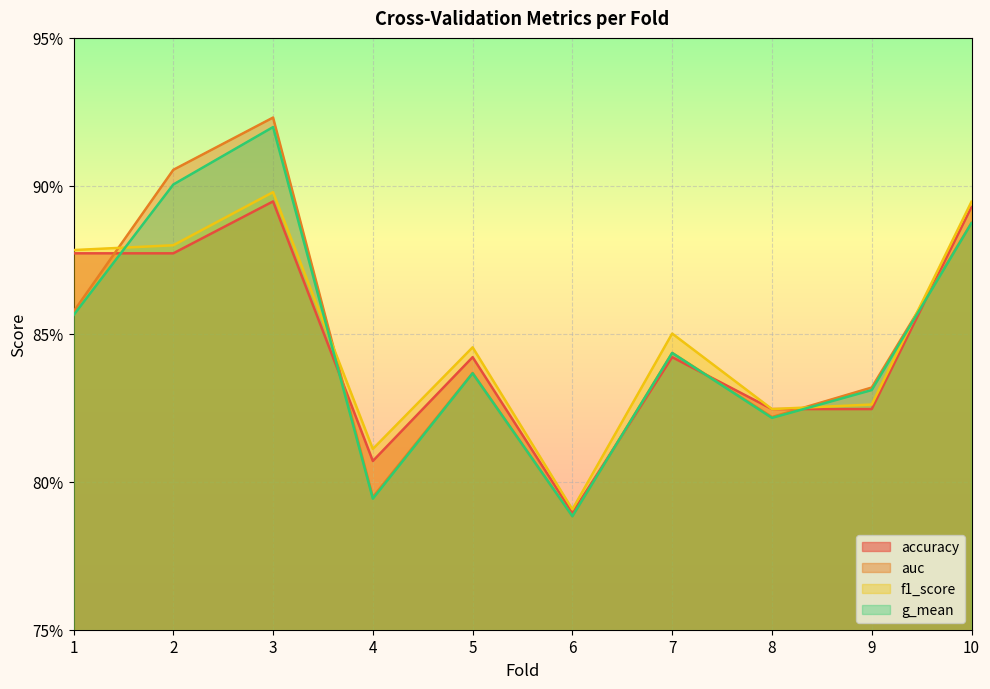

What is the difference between the maximum and minimum values in the f1_score series?

0.1